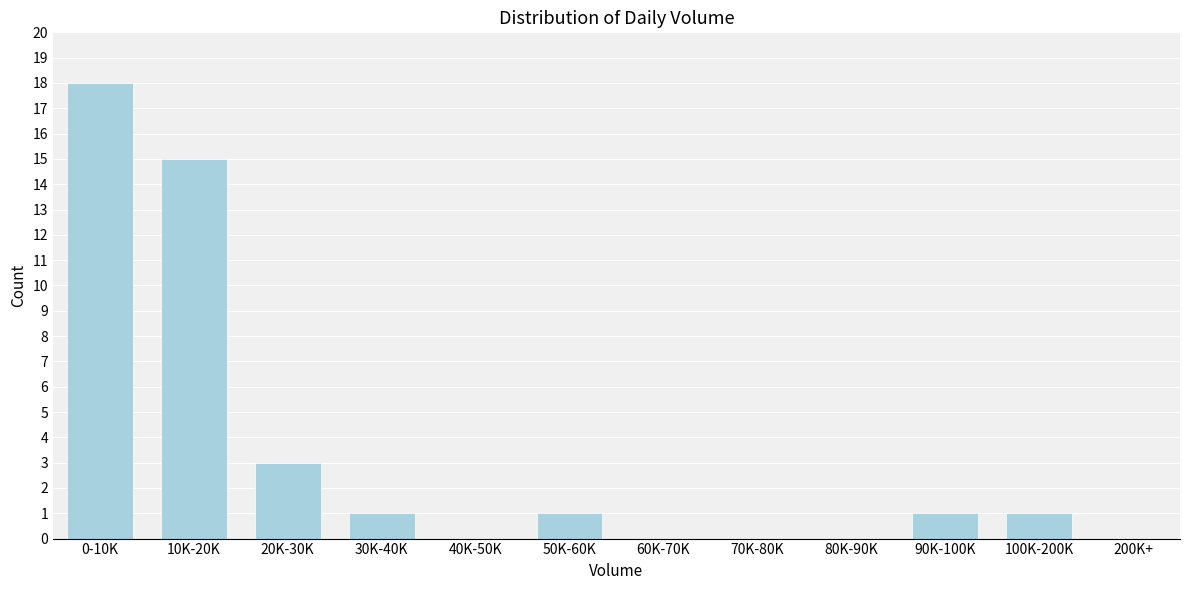

Reading left to right, list all the values displayed in this chart.

0-10K=18	10K-20K=15	20K-30K=3	30K-40K=1	40K-50K=0	50K-60K=1	60K-70K=0	70K-80K=0	80K-90K=0	90K-100K=1	100K-200K=1	200K+=0